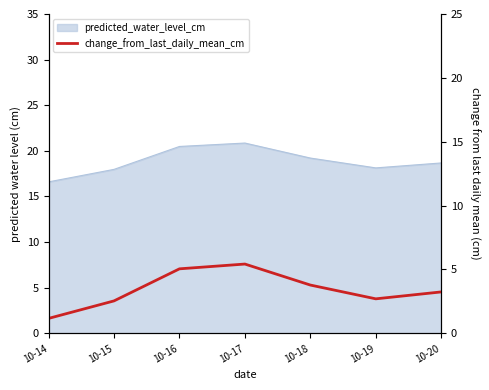

Rank the categories by value from highest to lowest.

10-17, 10-16, 10-18, 10-20, 10-19, 10-15, 10-14